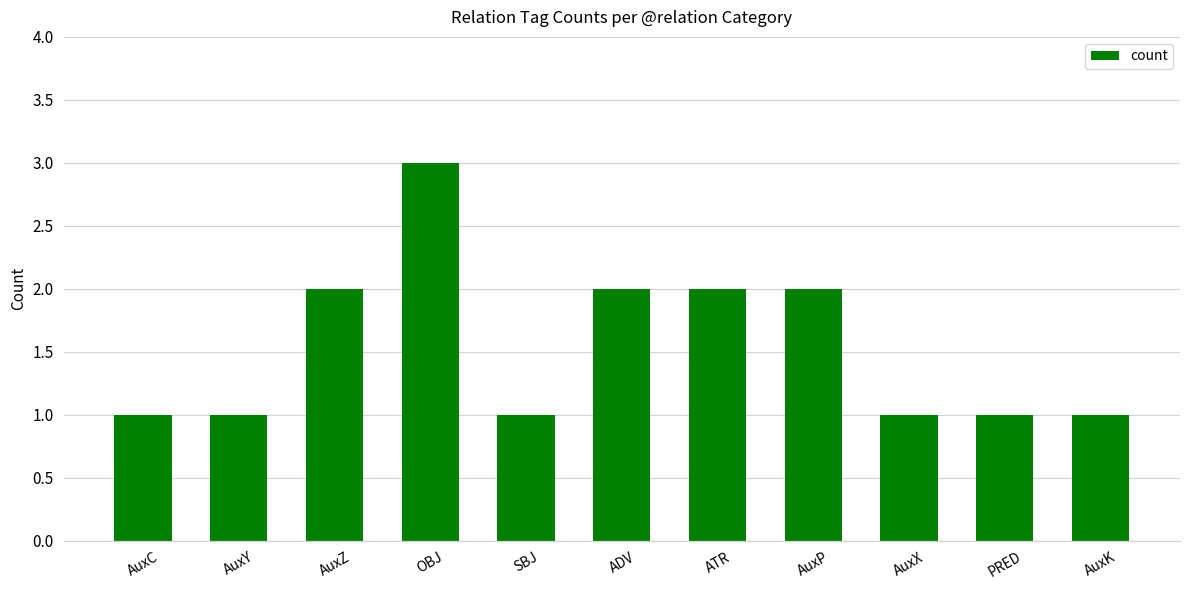

Reading right to left, transcribe all the data shown in this chart.

AuxK=1	PRED=1	AuxX=1	AuxP=2	ATR=2	ADV=2	SBJ=1	OBJ=3	AuxZ=2	AuxY=1	AuxC=1